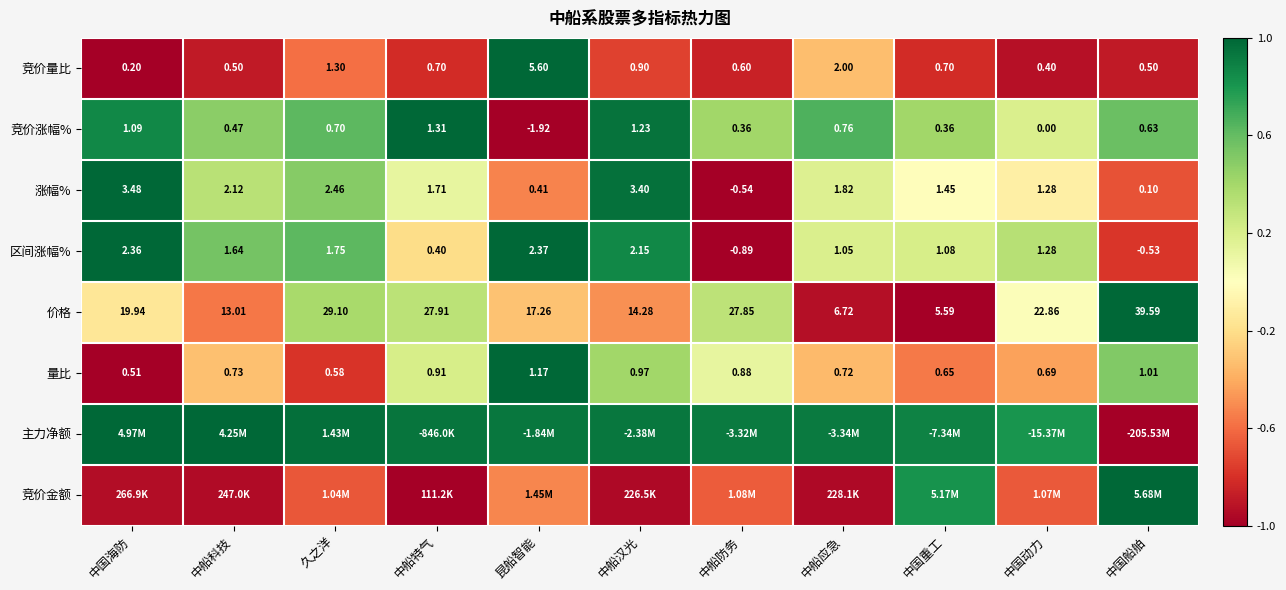

Where is 竞价量比 nearest to the value 2?

中船应急